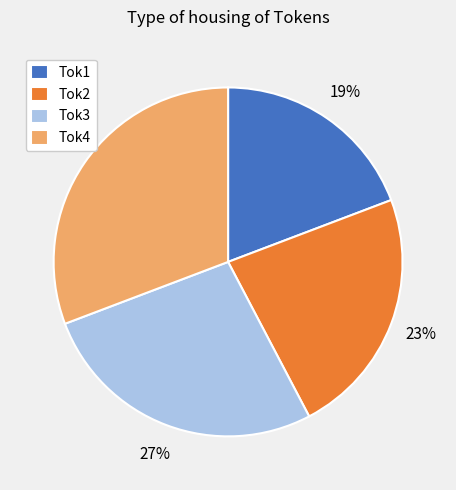

To the nearest percent, what portion does Tok3 represent?

27%